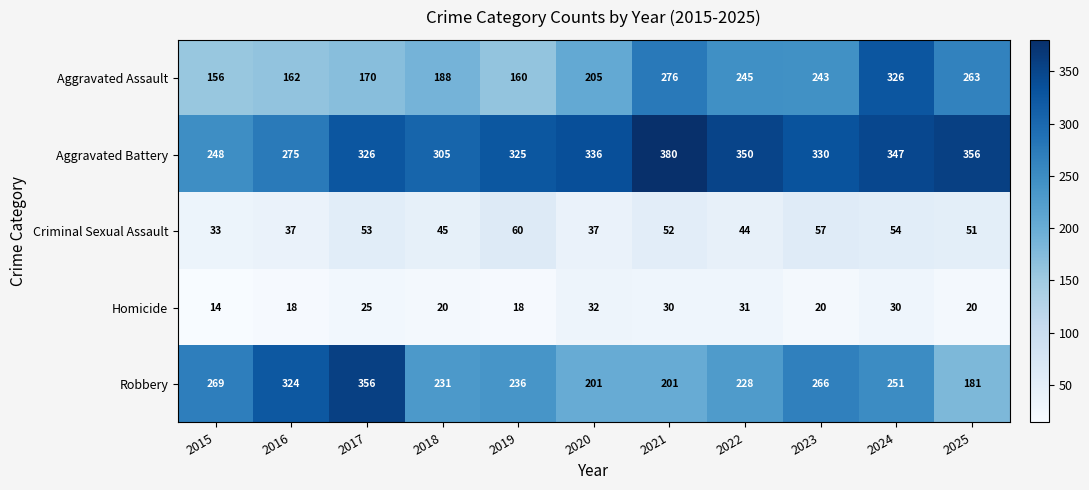

Count the number of categories in the chart.

11